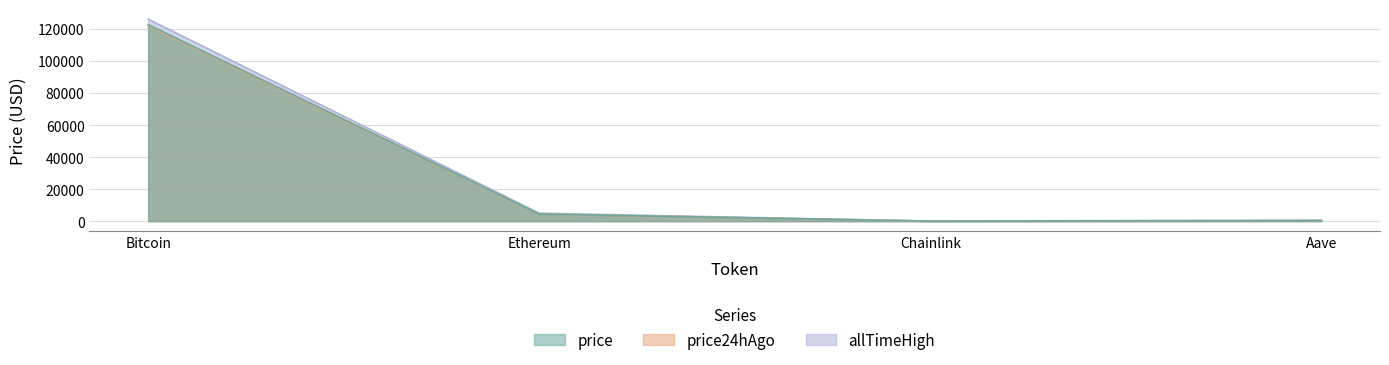

What is the total value across all series at Bitcoin?

370755.0